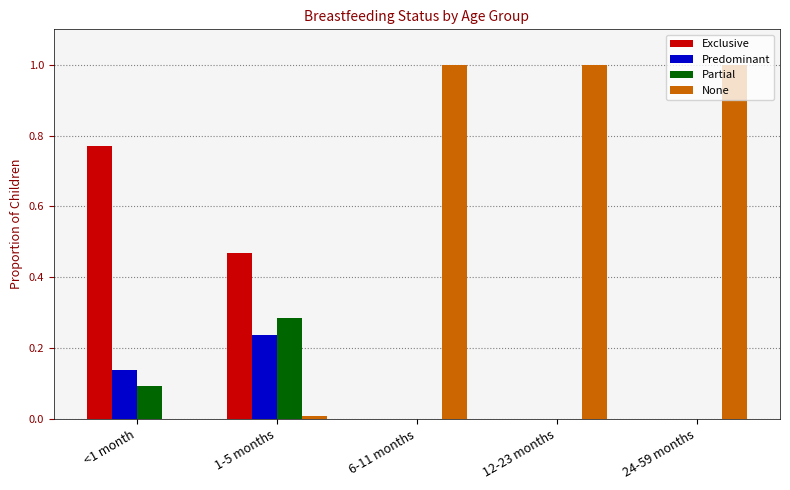

At which label does Exclusive reach its peak?

<1 month